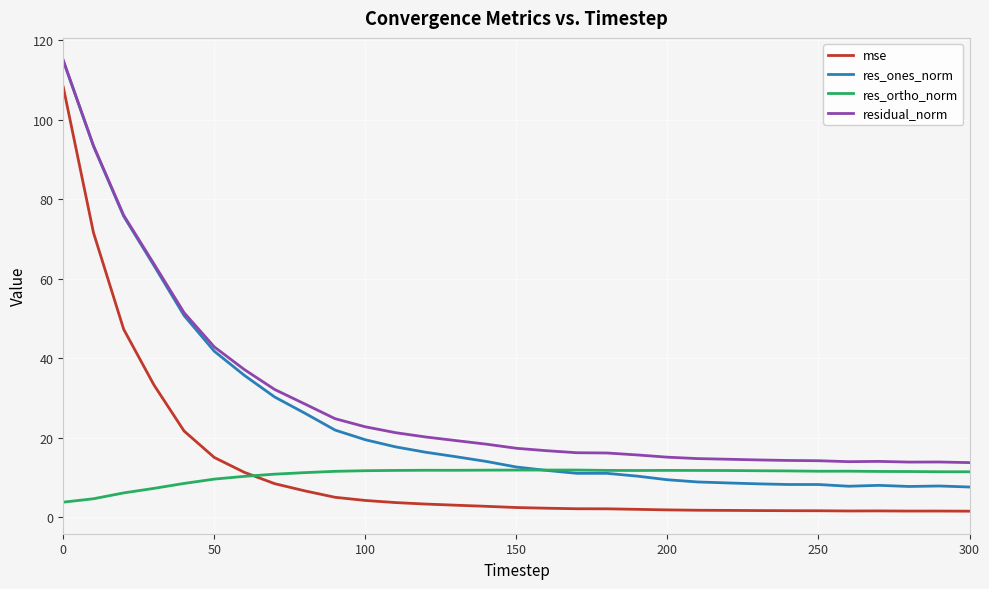

What is the minimum value for residual_norm?

13.8